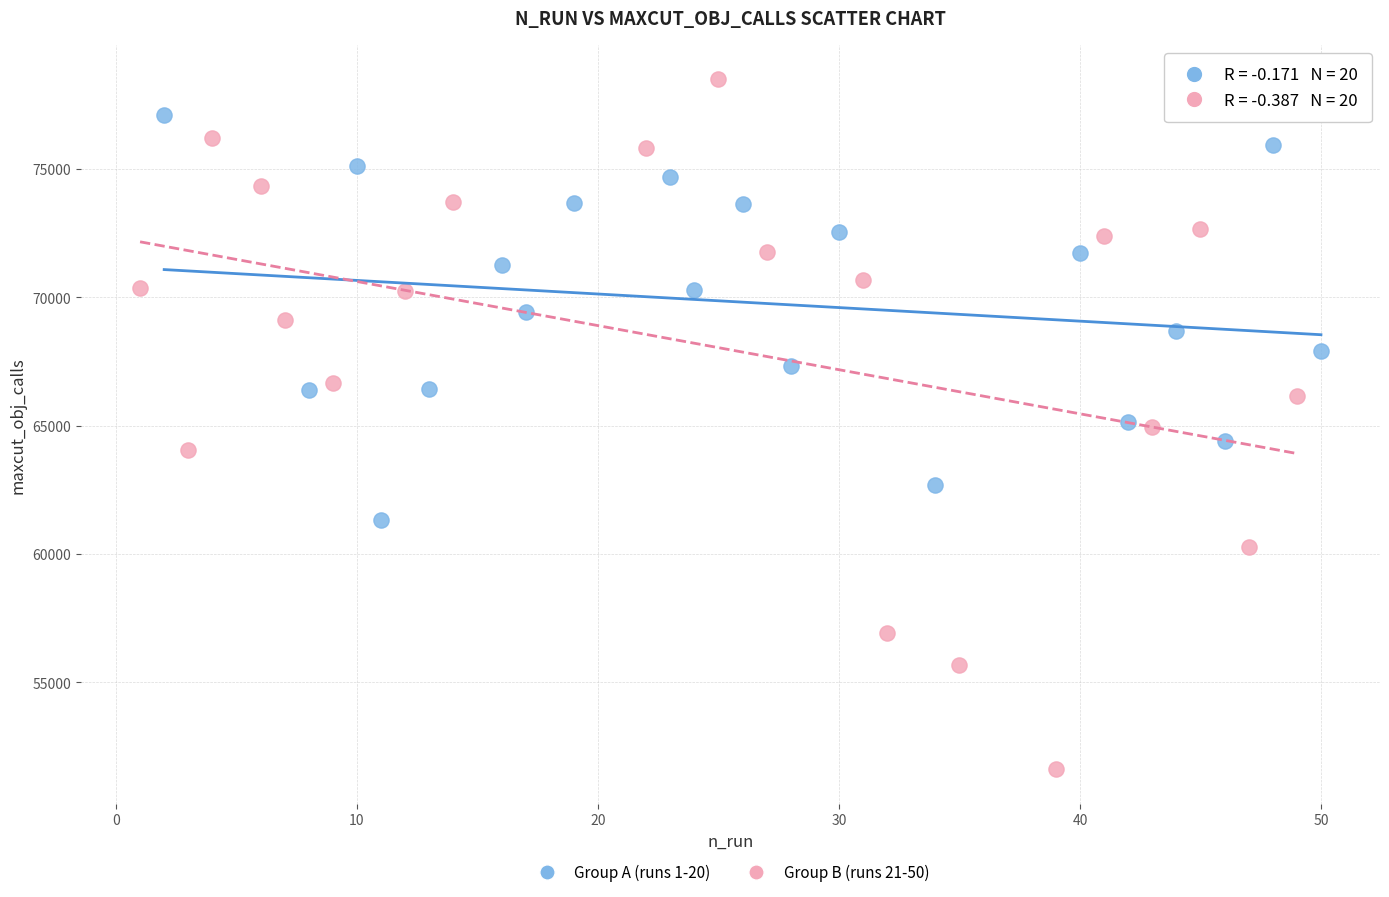

Which series contains the lowest Y value?

Group B (runs 21-50)